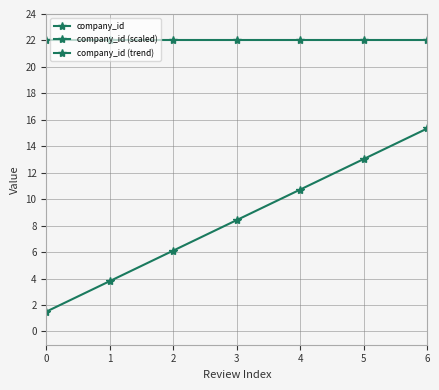

True or false: company_id and company_id (trend) intersect in this chart.

False